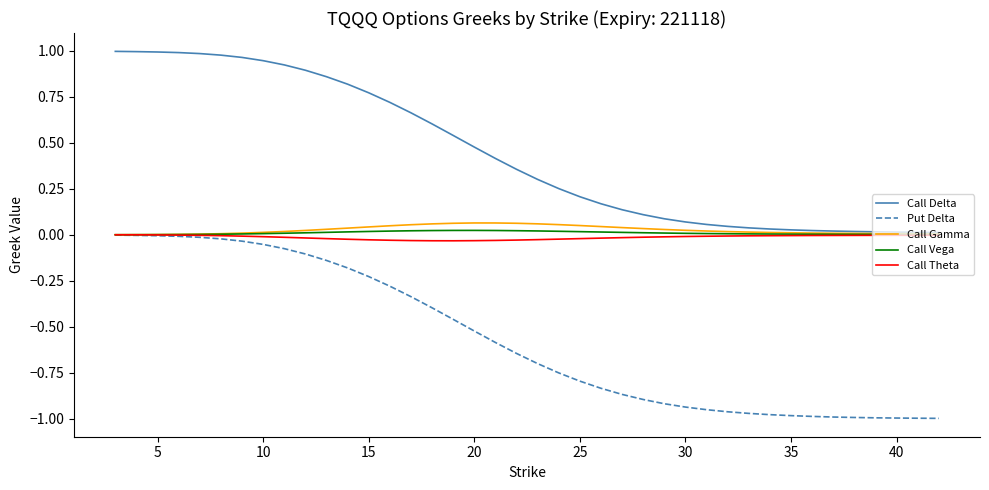

Which series has the widest spread of values?

Put Delta